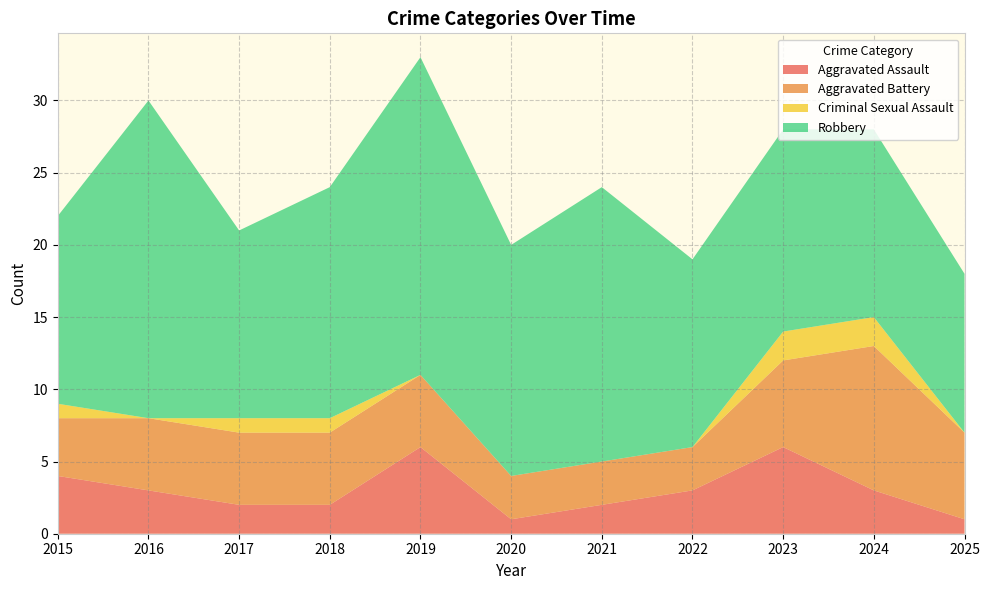

Reading left to right, extract all data points from this chart.

Aggravated Assault: 4	3	2	2	6	1	2	3	6	3	1
Aggravated Battery: 4	5	5	5	5	3	3	3	6	10	6
Criminal Sexual Assault: 1	0	1	1	0	0	0	0	2	2	0
Robbery: 13	22	13	16	22	16	19	13	14	13	11